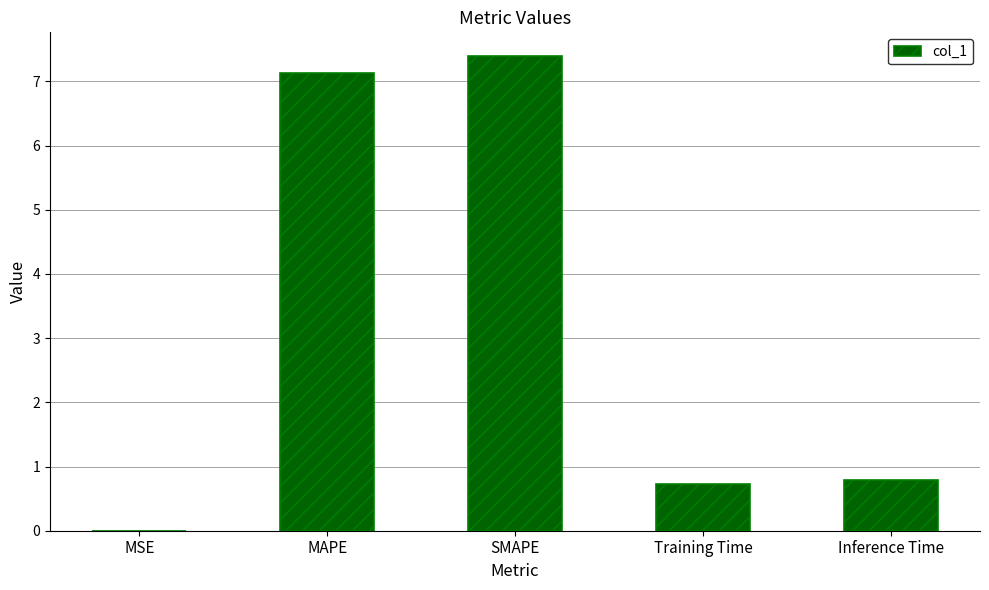

What is the sum of the values at SMAPE and MAPE?

14.5